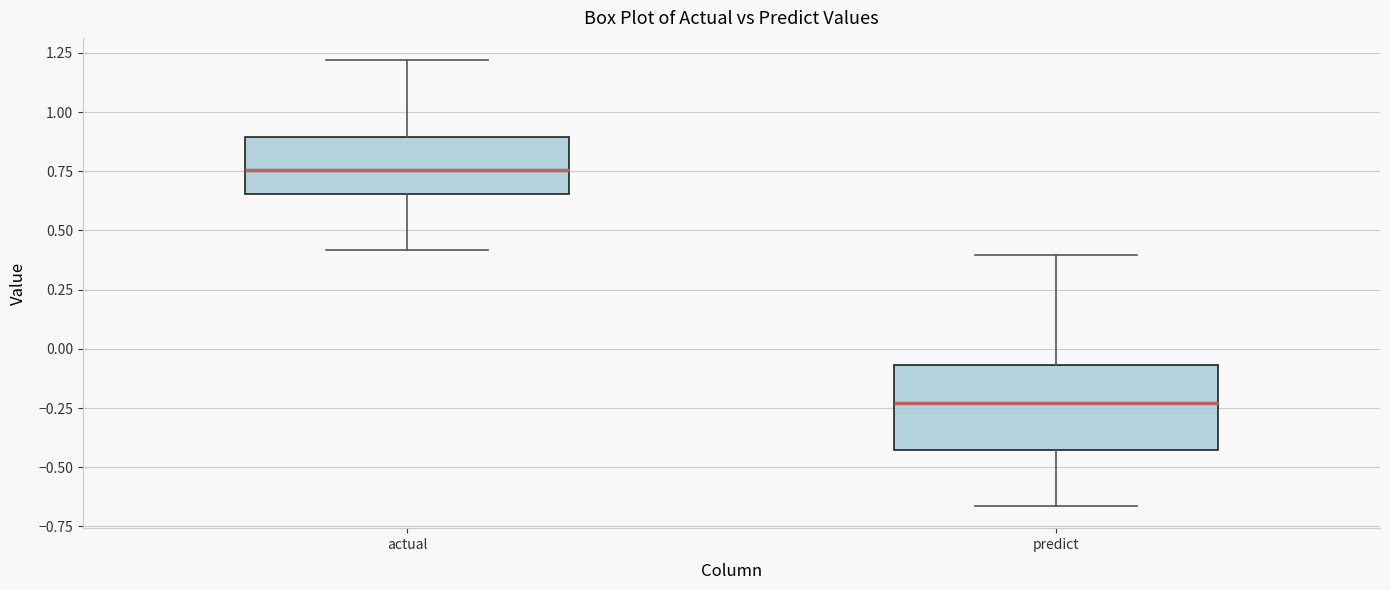

Comparing the boxes themselves (not the whiskers), which one is the tallest?

predict